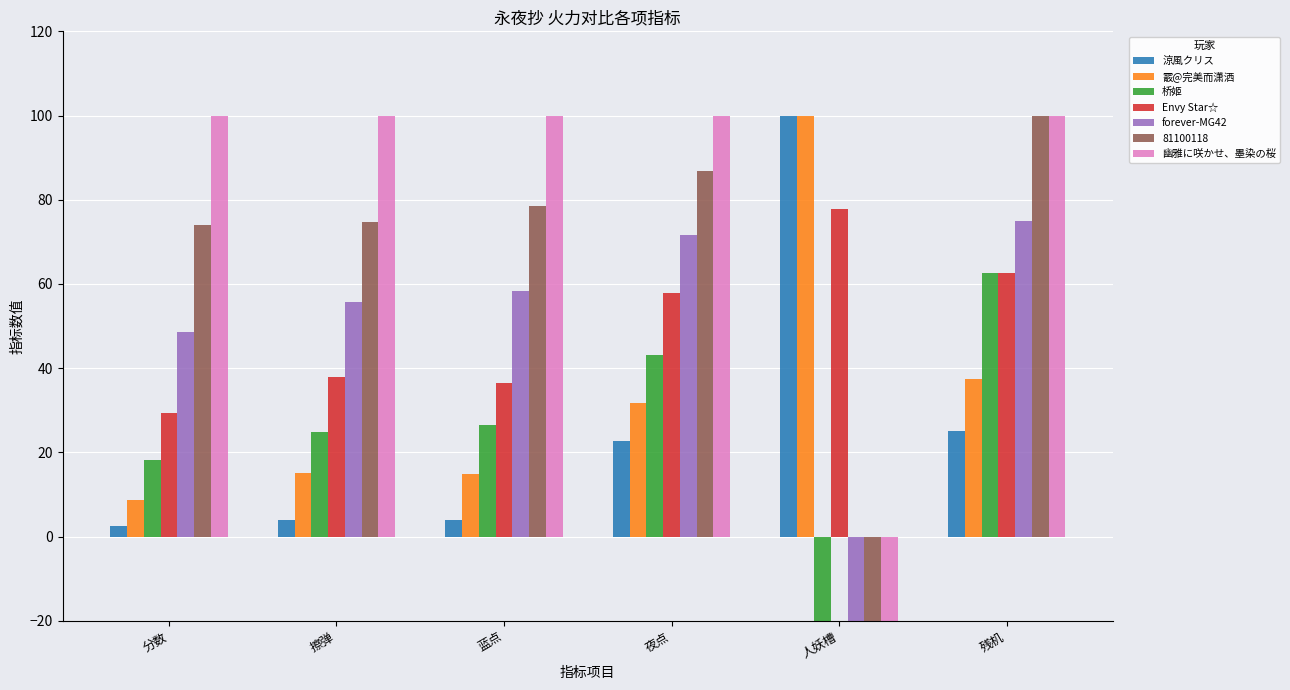

Are the bars grouped side by side (vs. stacked)?

Yes